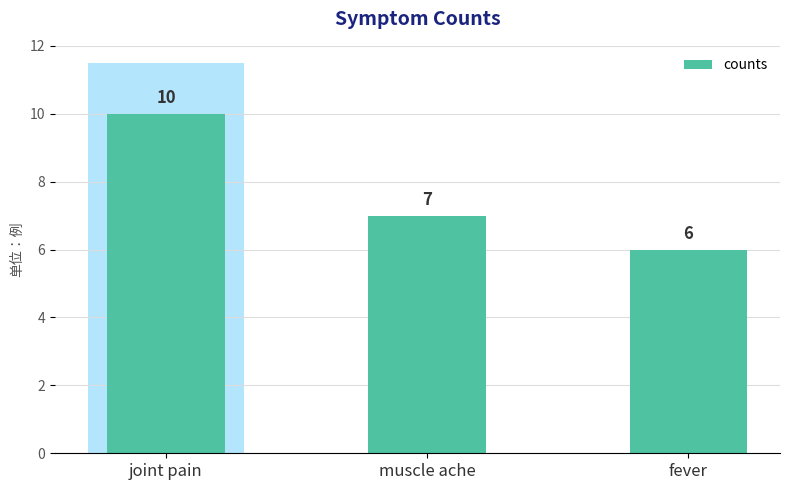

List the labels in order of value, smallest first.

fever, muscle ache, joint pain